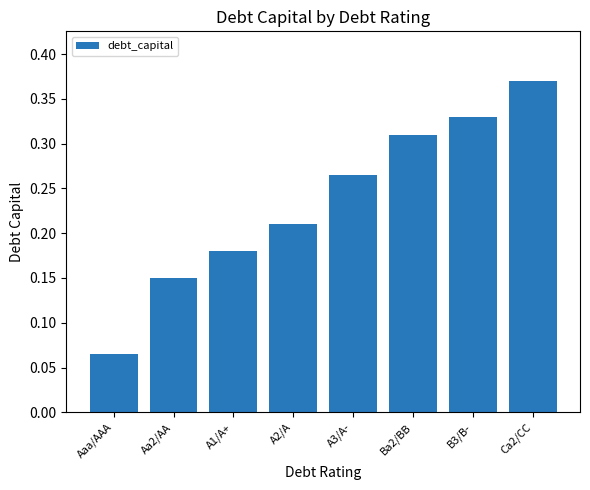

What is the sum of all values?

1.9